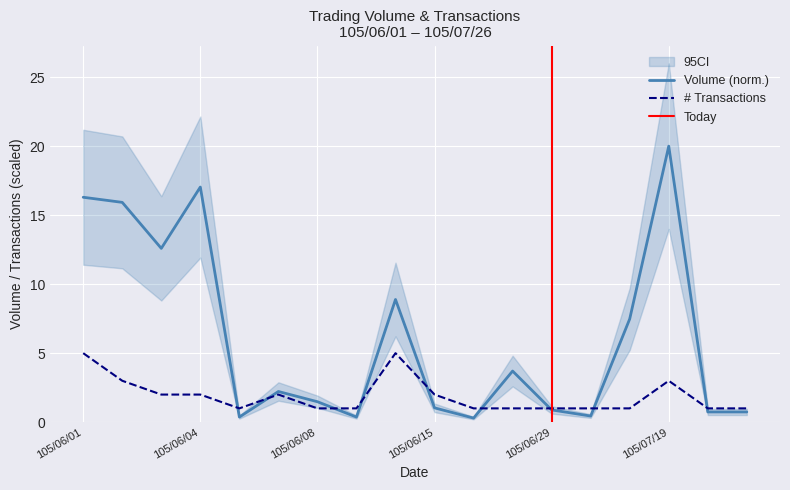

How many series are shown in this chart?

2